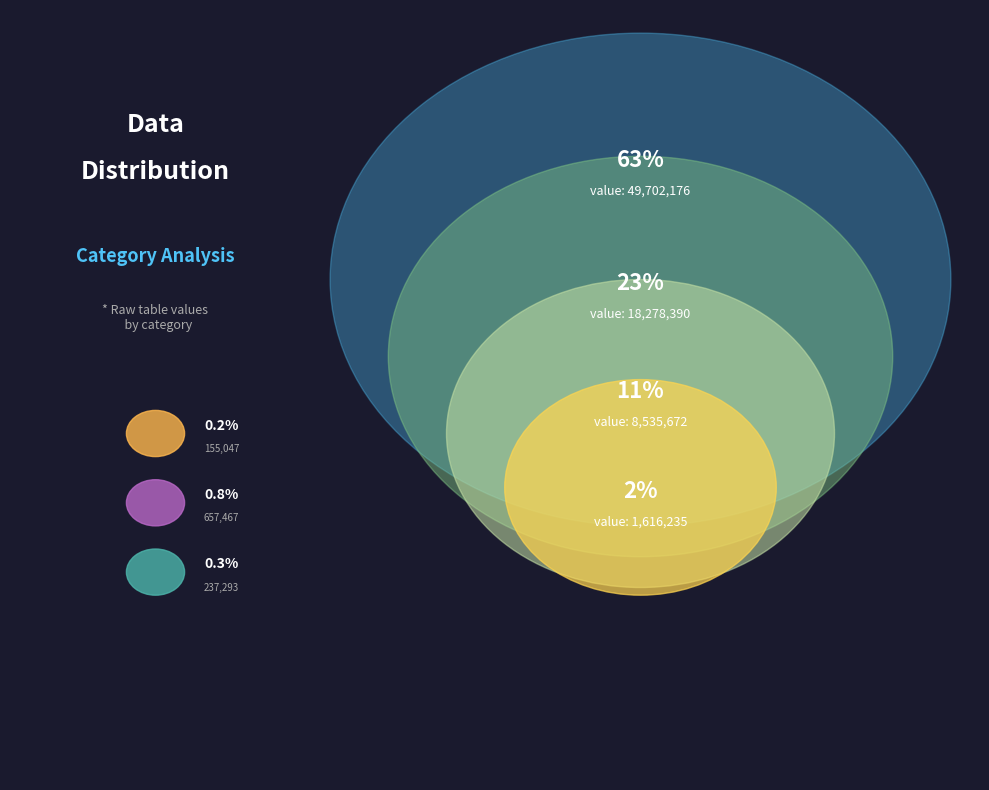

Which category has the biggest portion of the pie?

49702176